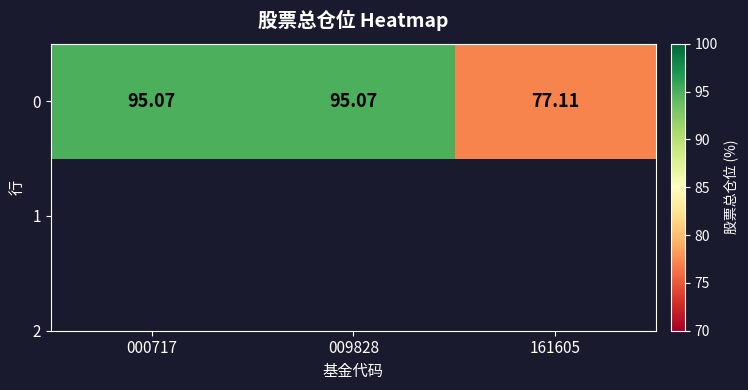

Where does the data first go above 95?

000717